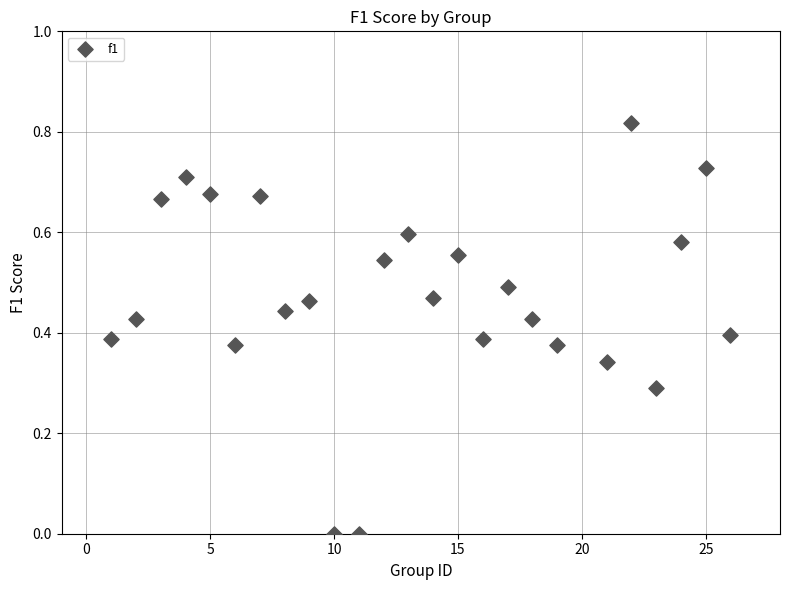

What is the range of X values (max minus min)?

25.0